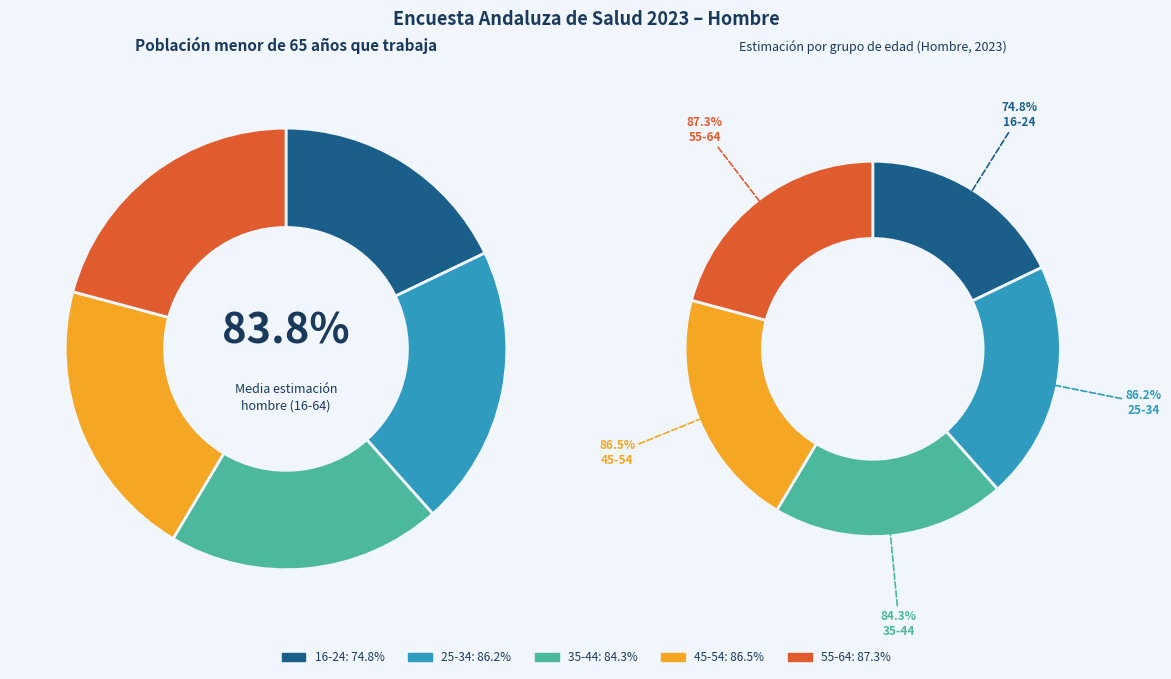

How many segments does this pie chart have?

5